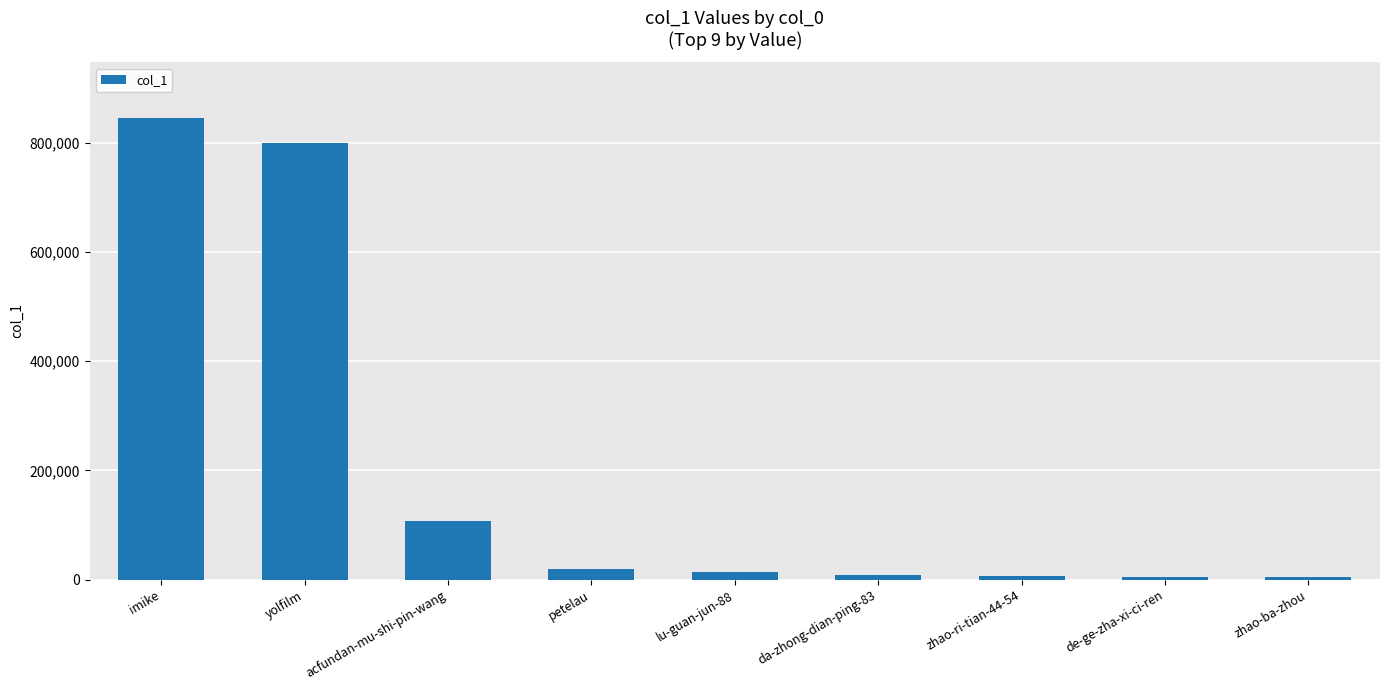

What is the label of the 8th bar from the left?

de-ge-zha-xi-ci-ren